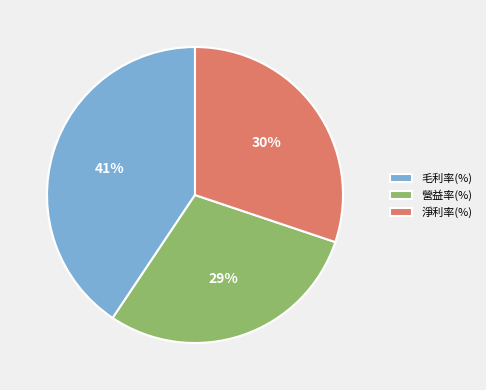

Is it true that 毛利率(%) is 32% of the pie?

False